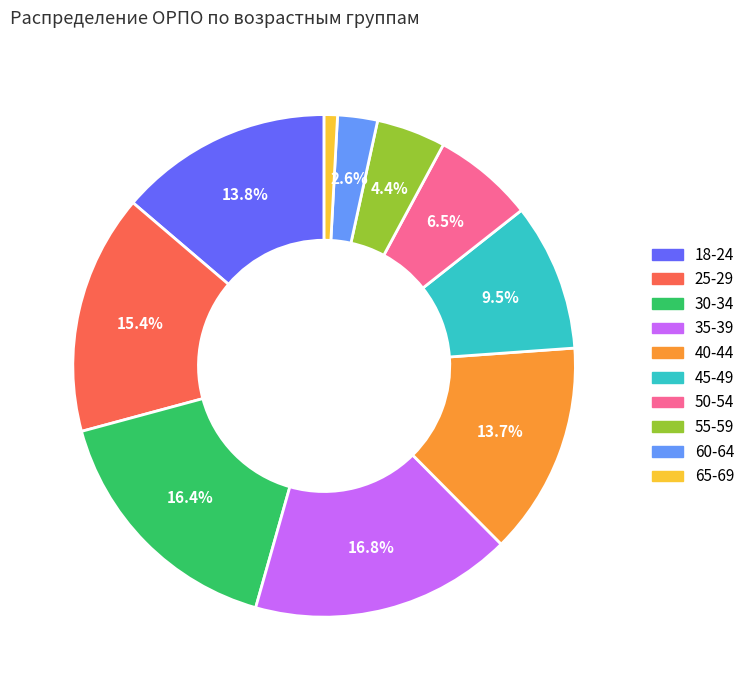

Count the number of slices in the pie.

10